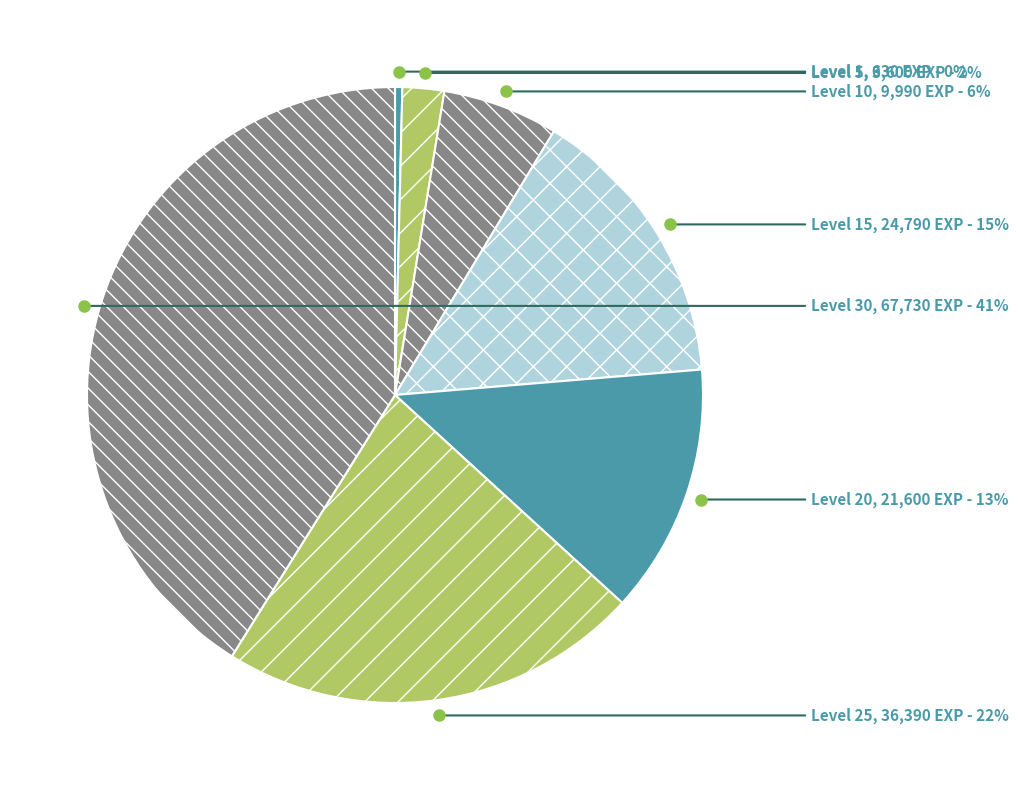

What is the largest slice in the pie chart?

Level 30